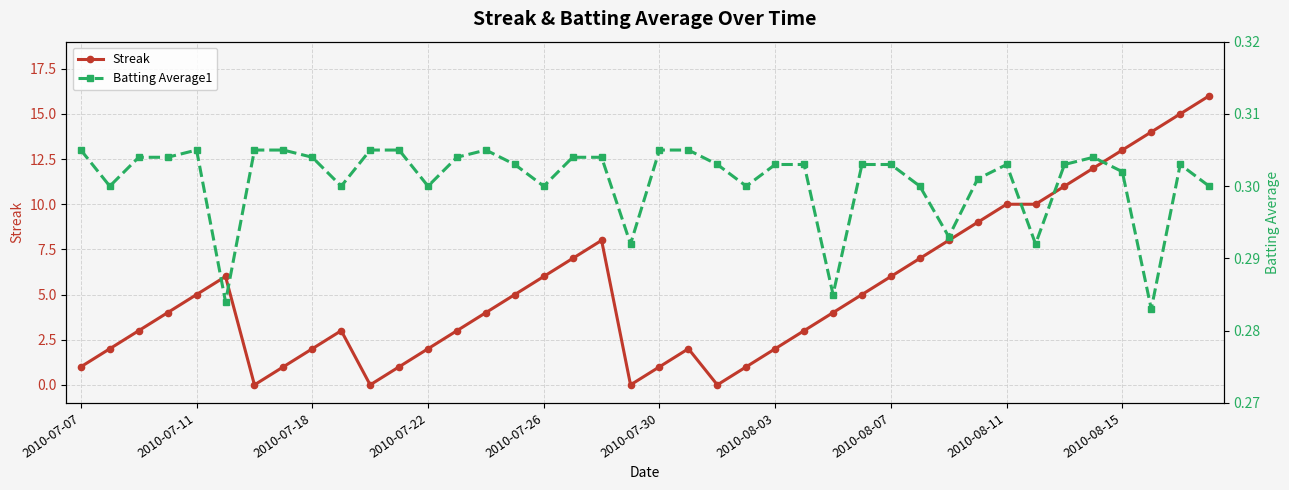

What is the minimum value for Batting Average1?

0.3